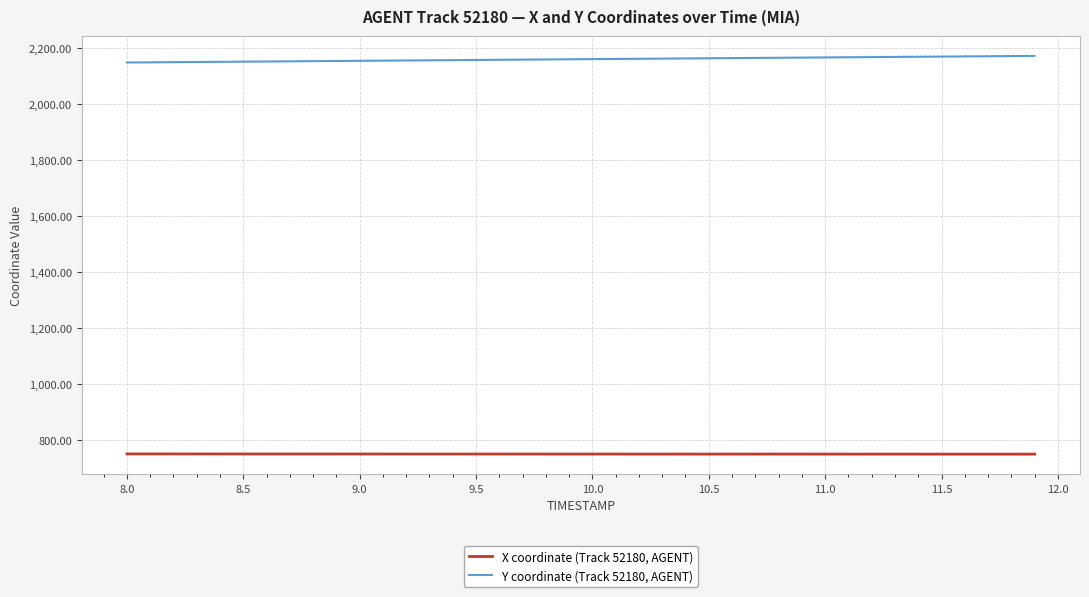

What is the minimum value shown in the chart?

748.8